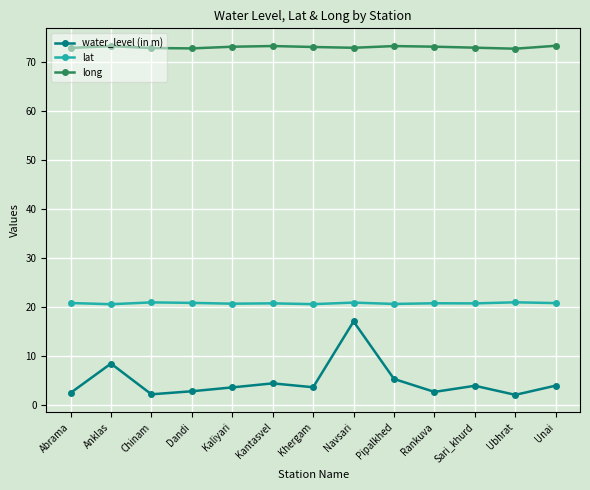

Is it true that long equals 124.7 at Sari_khurd?

False